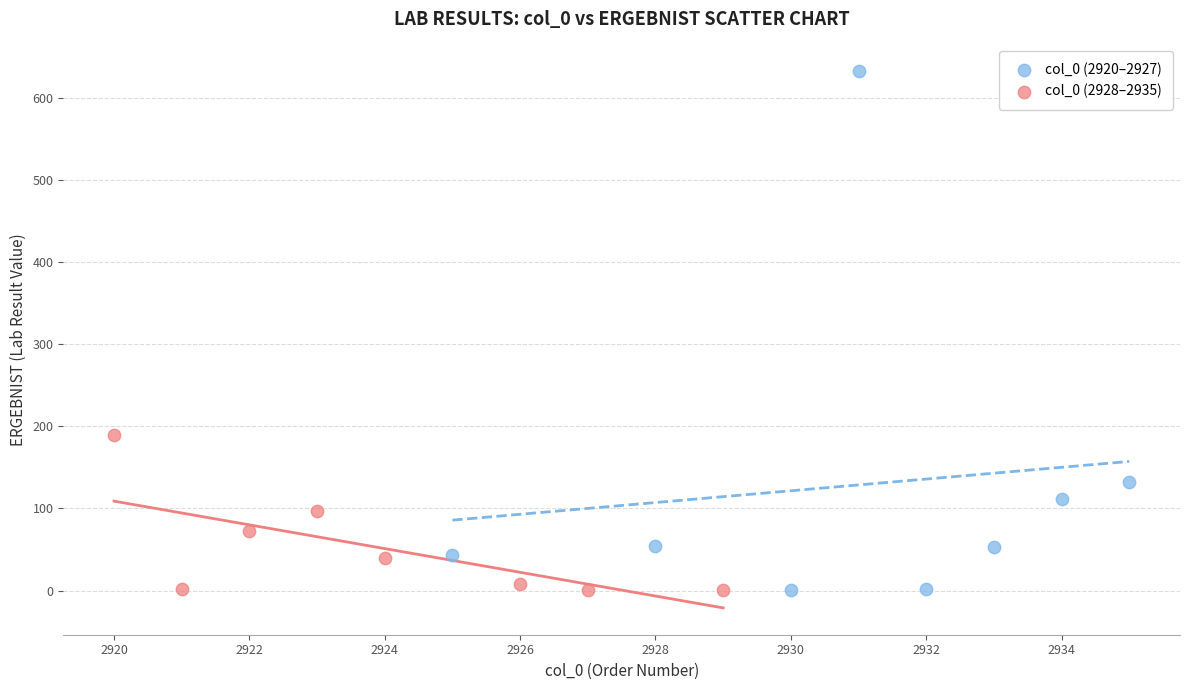

Which series reaches the maximum Y coordinate?

col_0 (2920–2927)